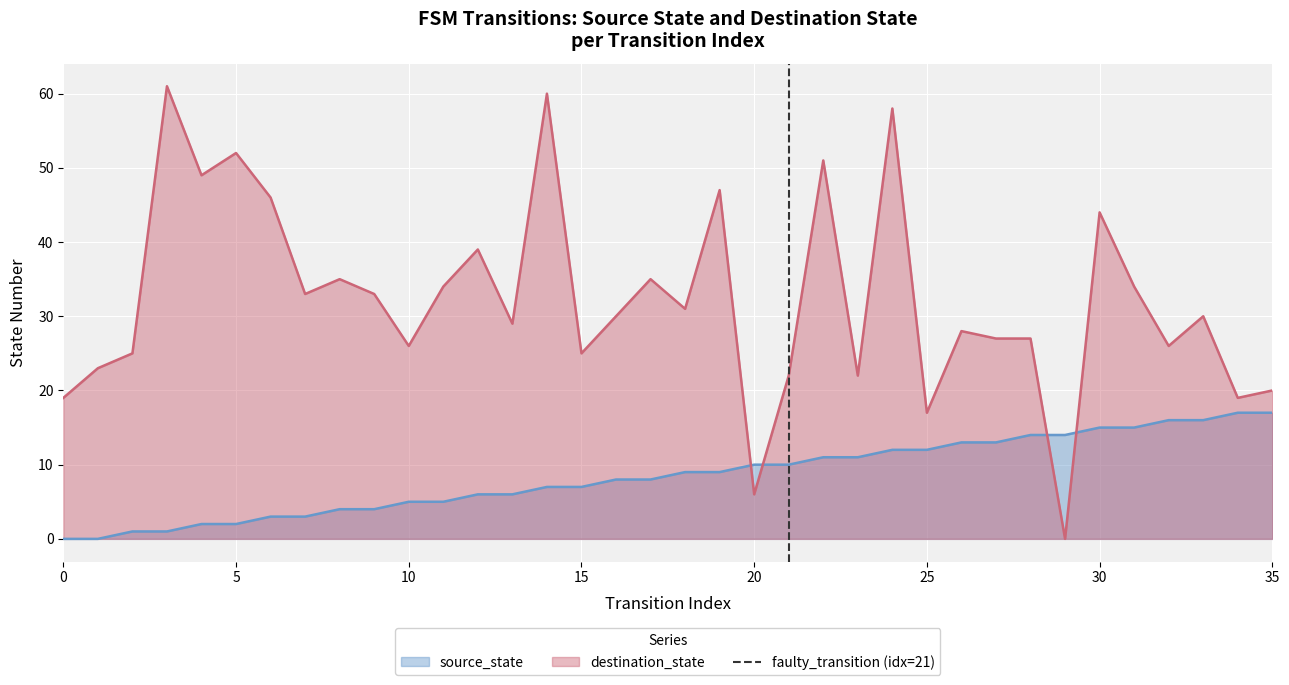

True or false: source_state and destination_state cross at least once.

True